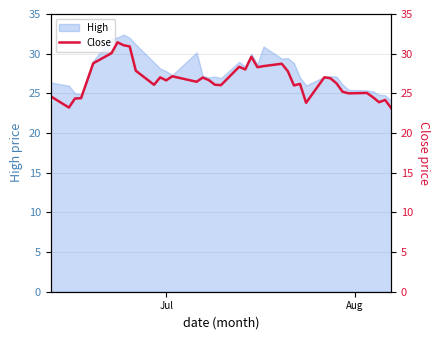

Reading right to left, extract all data points from this chart.

23.1	24.2	23.9	24.5	25.1	25.0	25.2	26.3	26.9	27.0	23.8	26.2	26.0	27.8	28.7	28.4	28.3	29.6	28.0	28.4	26.0	26.1	26.7	27.0	26.5	27.1	26.6	27.0	26.1	27.9	30.9	31.1	31.4	30.1	28.8	26.6	24.4	24.4	23.2	24.6